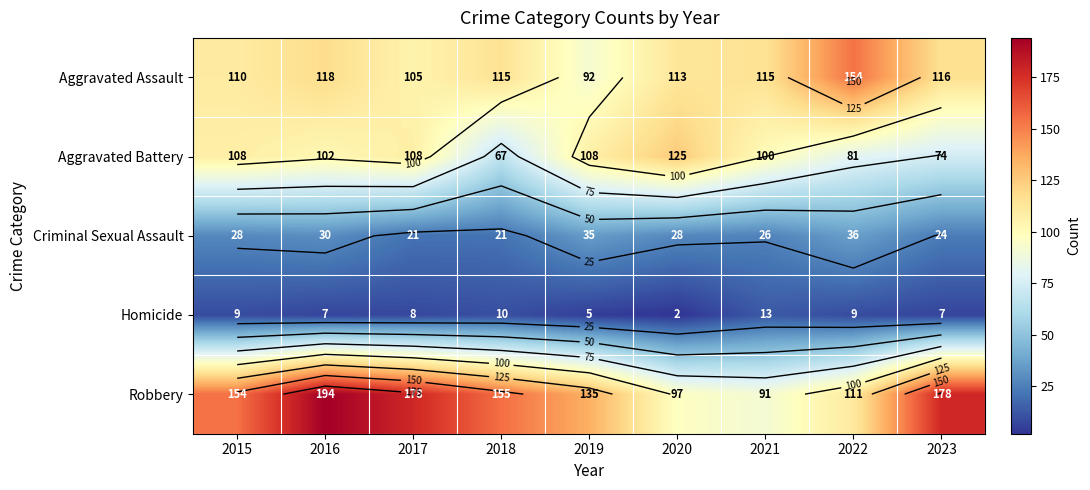

Which series has the largest total across all categories?

Robbery